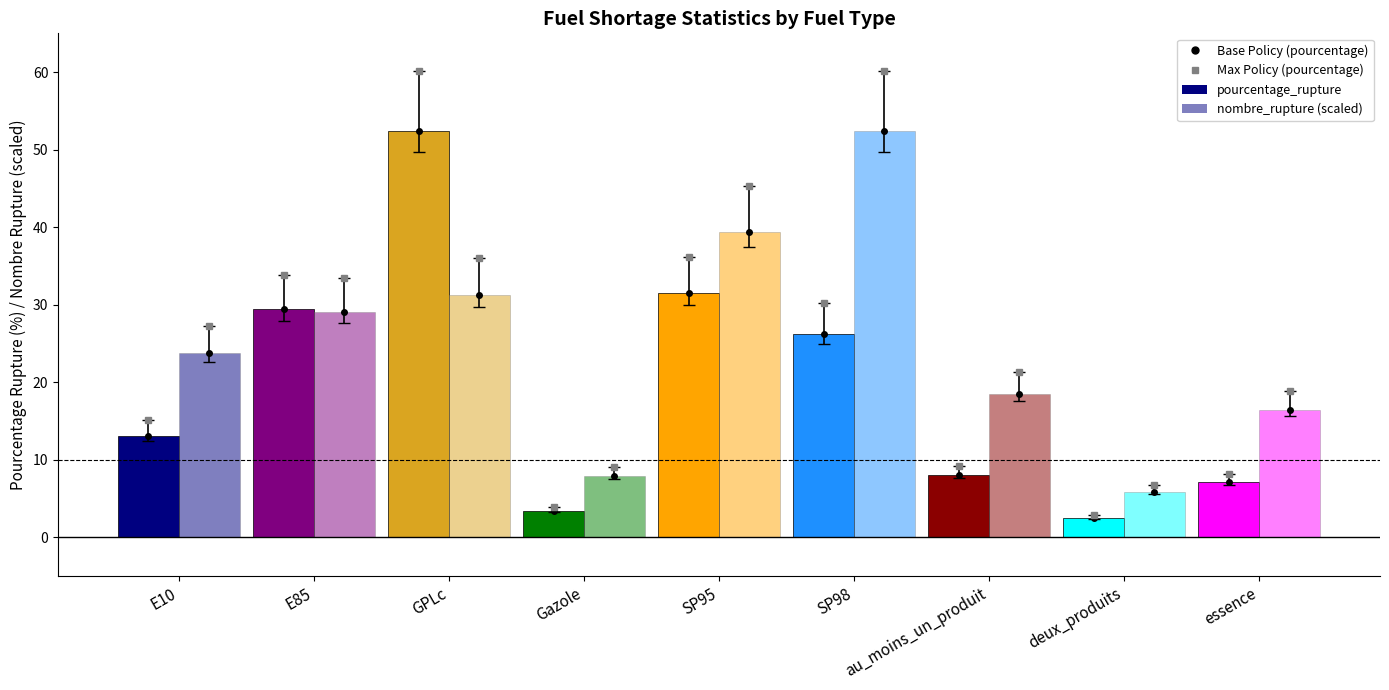

What is the value of the pourcentage_rupture bar at the 3rd from the left?

52.3